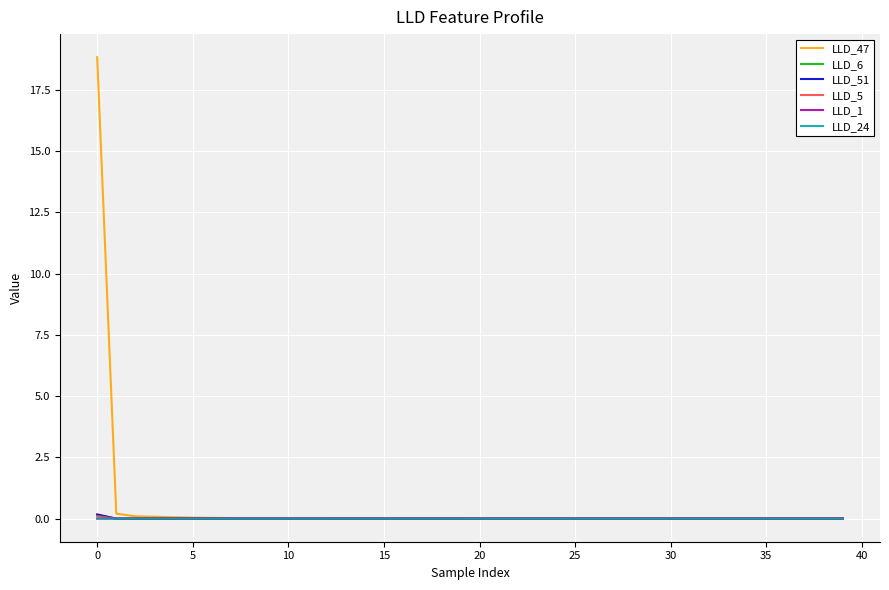

What is the greatest value displayed?

18.8